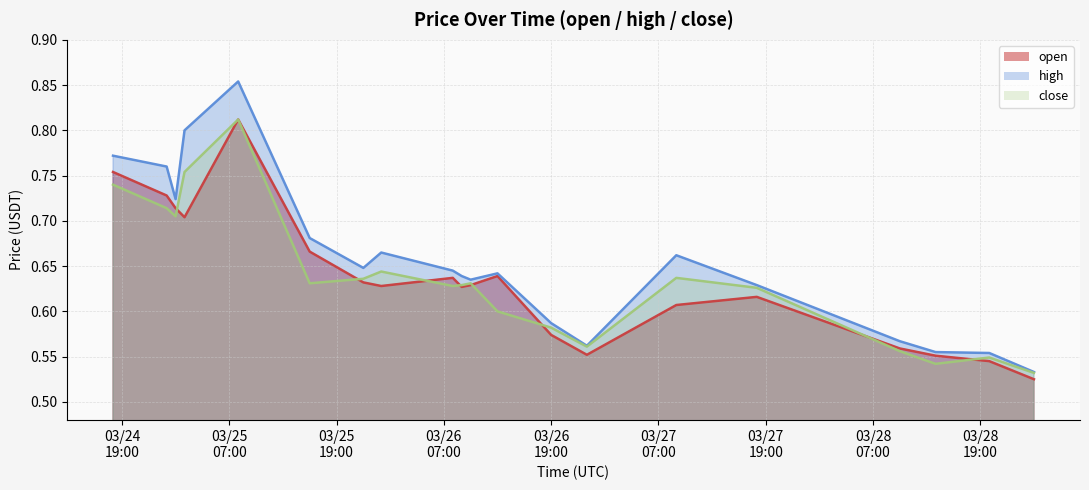

Which series has the largest range (max minus min)?

high